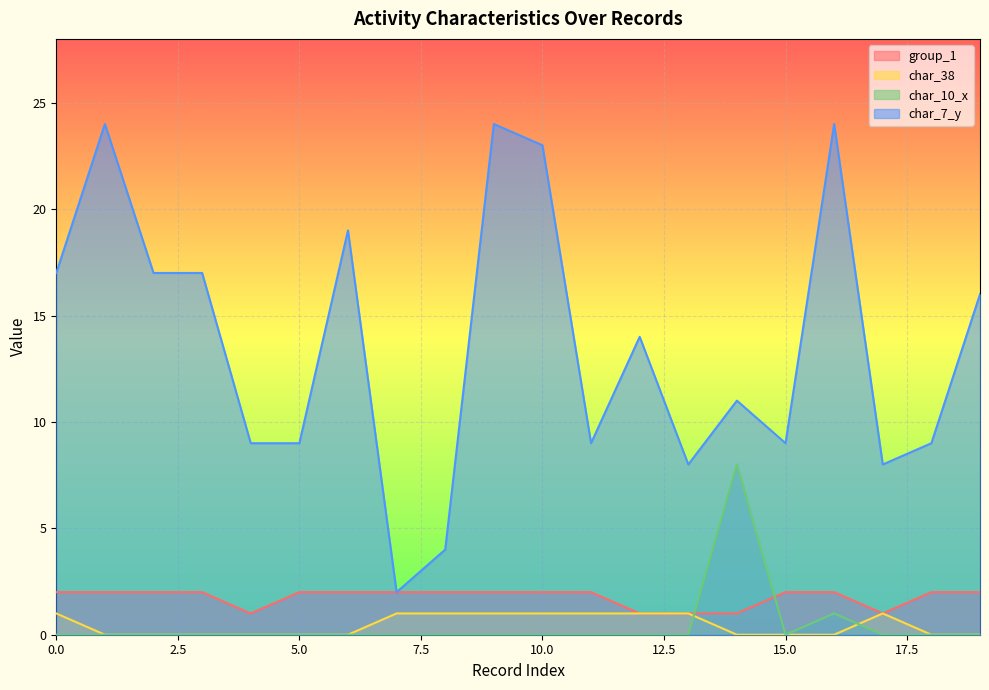

At which label is group_1 closest to 1?

4